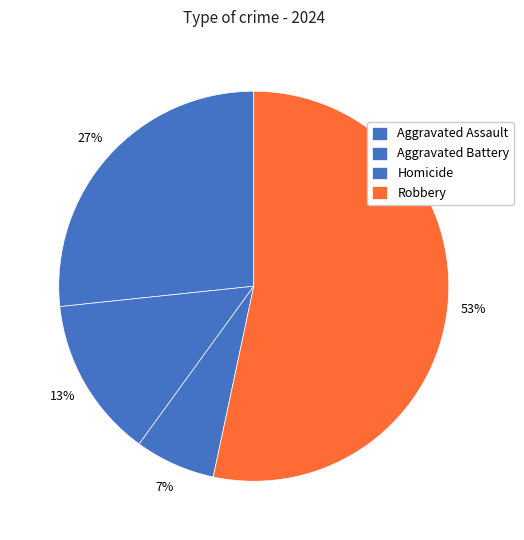

Do Aggravated Assault and Aggravated Battery together represent more than half of the pie?

No